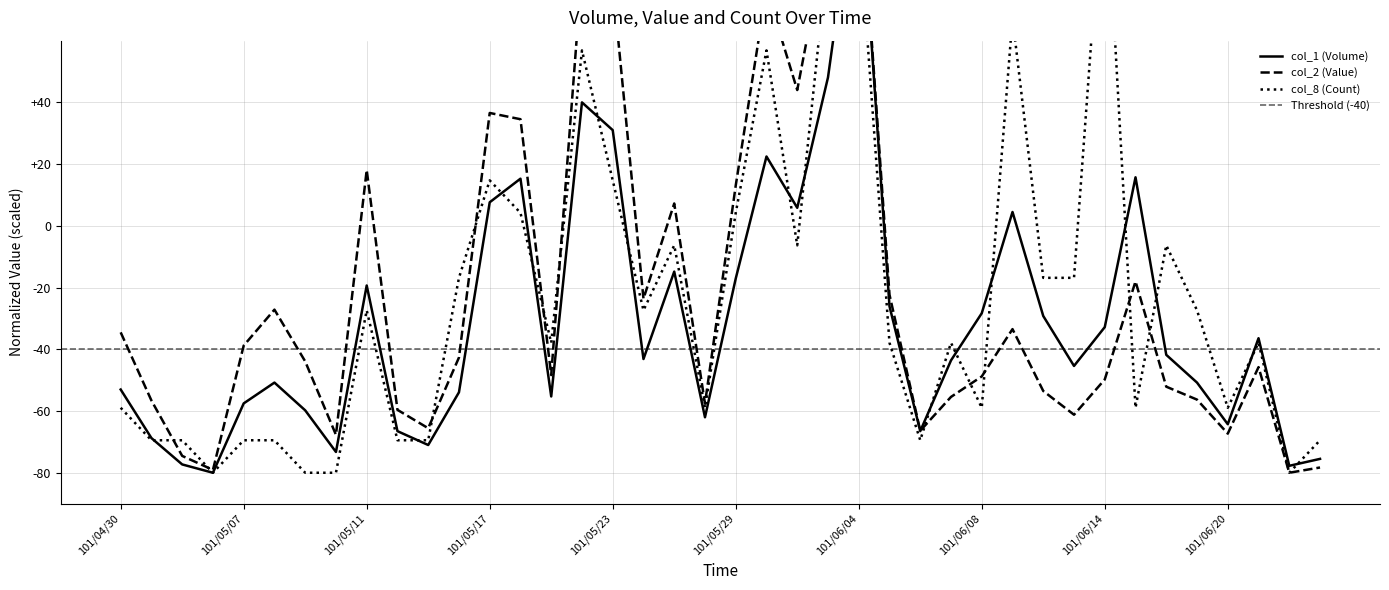

List the labels in order of col_2 (Value) value, smallest first.

101/06/22, 101/05/04, 101/06/25, 101/05/03, 101/05/10, 101/06/20, 101/06/06, 101/05/15, 101/06/13, 101/05/14, 101/05/28, 101/05/02, 101/06/19, 101/06/07, 101/06/12, 101/06/18, 101/06/14, 101/06/08, 101/05/21, 101/06/21, 101/05/09, 101/05/16, 101/05/07, 101/04/30, 101/06/11, 101/05/08, 101/05/24, 101/06/05, 101/06/15, 101/05/25, 101/05/29, 101/05/11, 101/05/18, 101/05/17, 101/05/31, 101/05/30, 101/05/23, 101/05/22, 101/06/01, 101/06/04